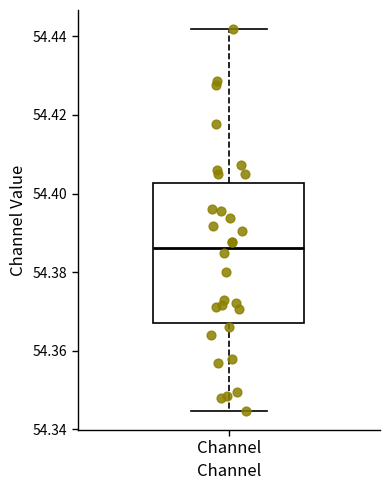

Transcribe this box plot: give where the median line is, the range the box spans, and where the two whiskers end, as read against the y-axis. The values are not printed on the chart, so give them approximately, as read against the axis.

median 54.386, box 54.368 to 54.402, whiskers 54.344 to 54.442